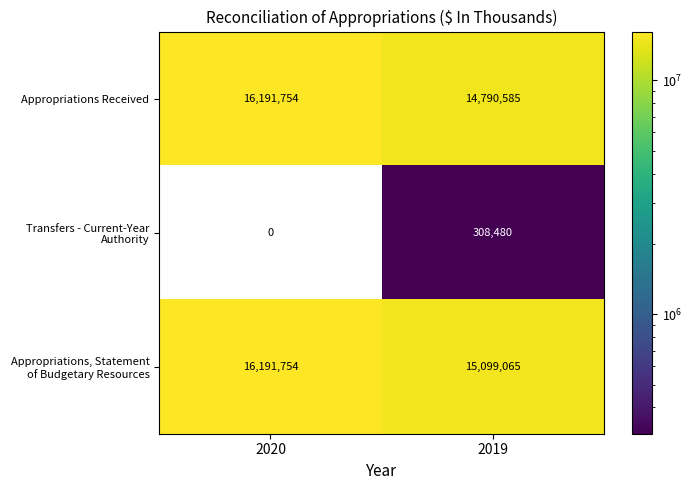

Count the number of data series in this chart.

3